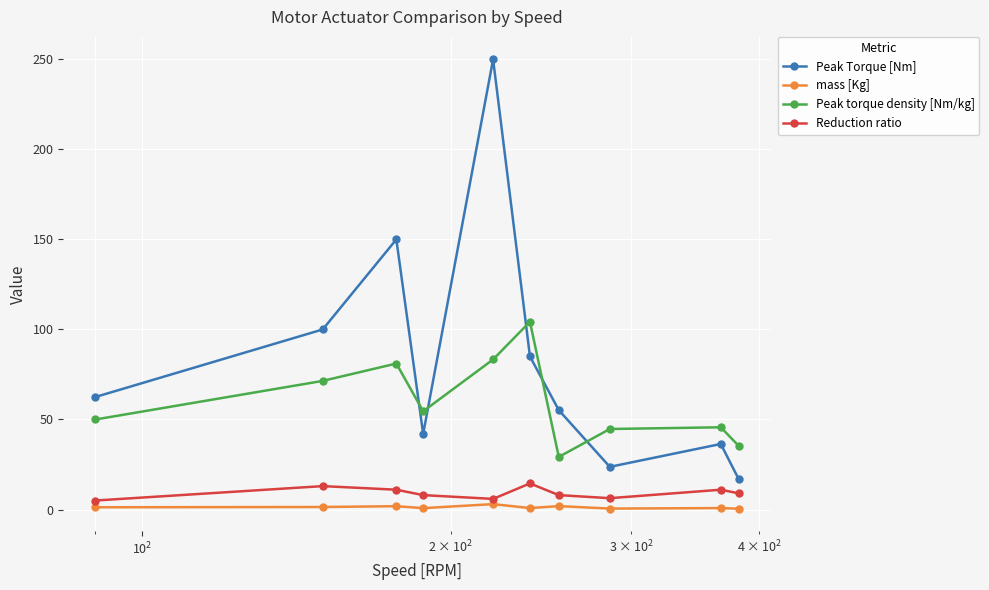

Rank the series by their maximum value, from highest to lowest.

Peak Torque [Nm], Peak torque density [Nm/kg], Reduction ratio, mass [Kg]